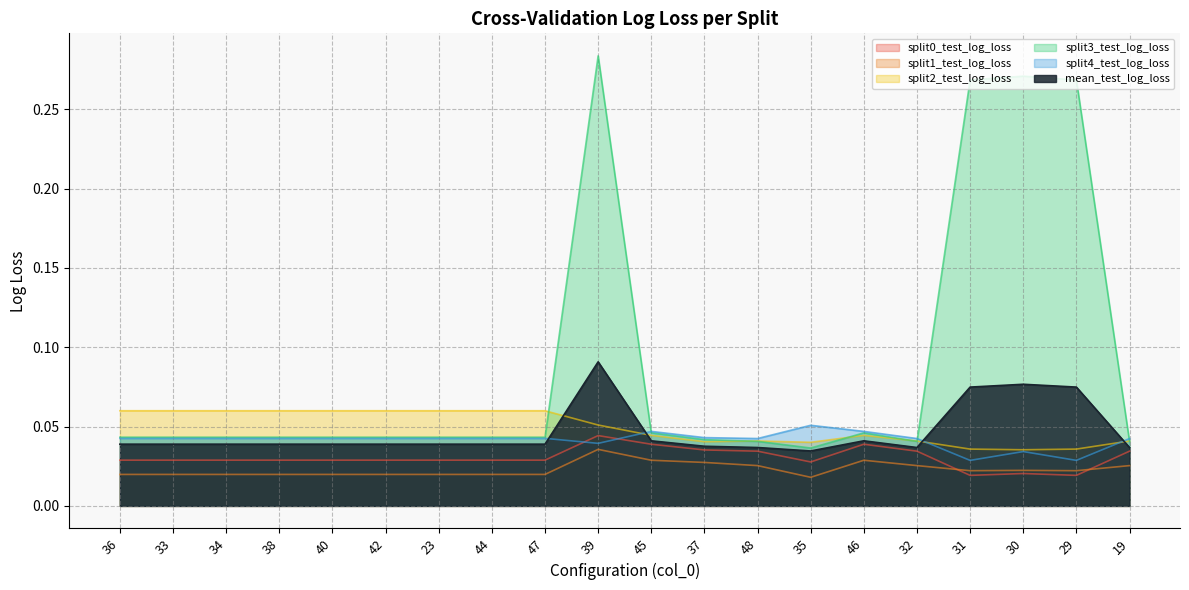

What is the total value across all series at 35?

0.2